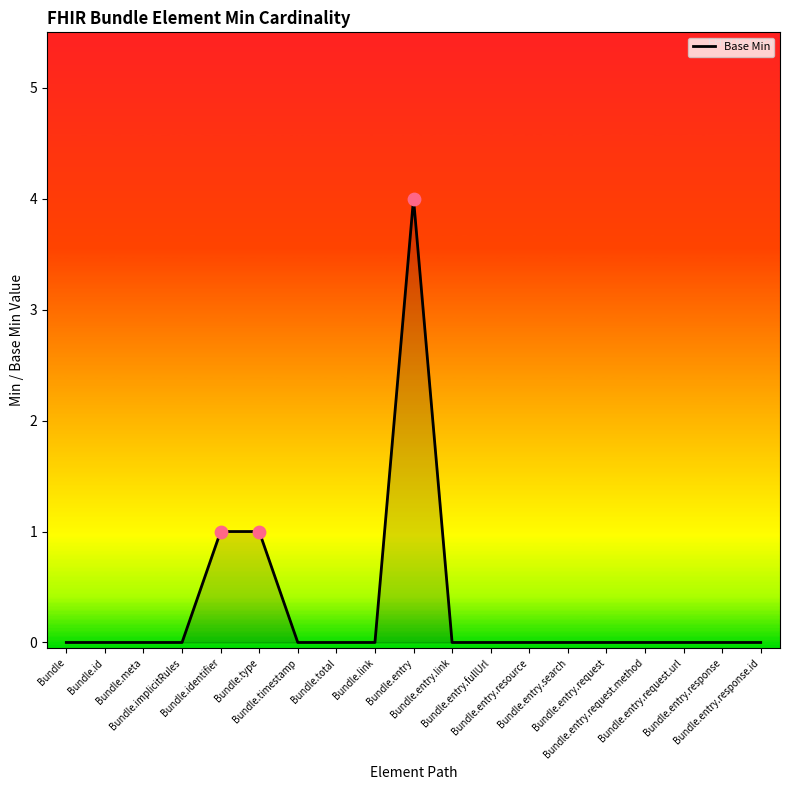

What is the change in value from Bundle.implicitRules to Bundle.entry?

+4